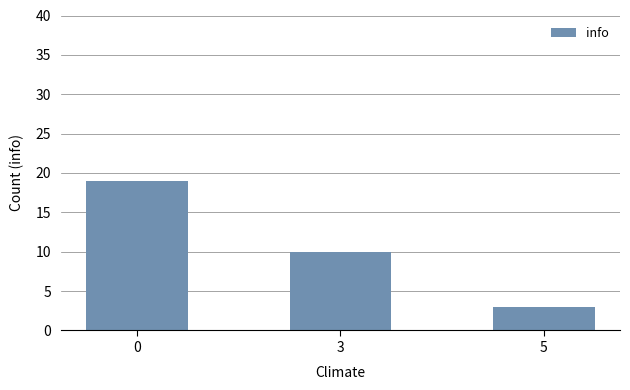

Is it true that the value at 0 is 19?

True